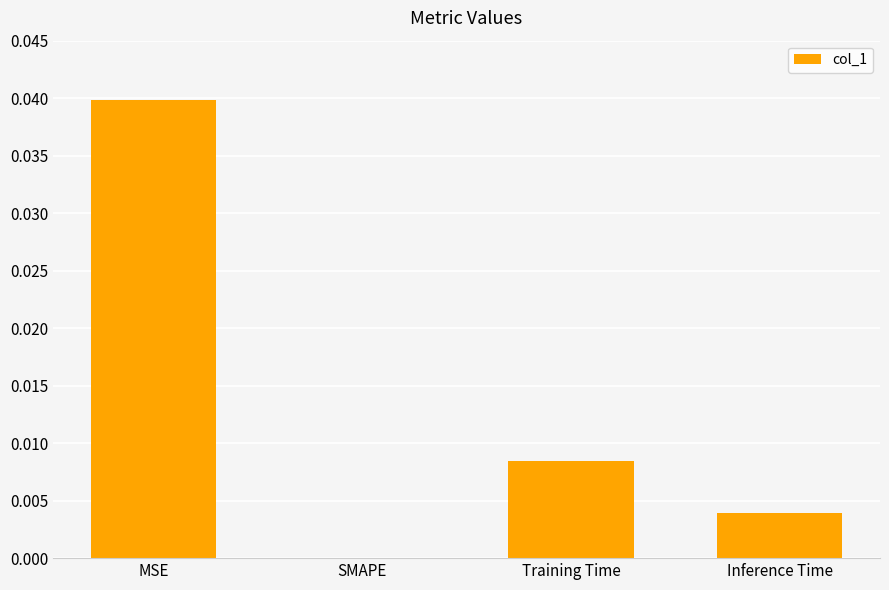

Which label corresponds to the largest value in the chart?

MSE